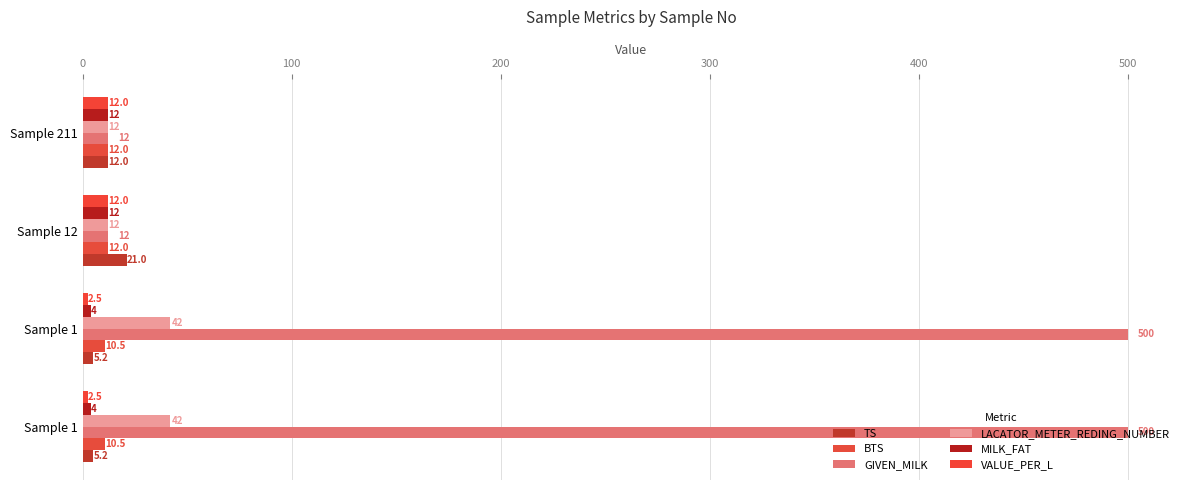

How many data points does each series have?

4